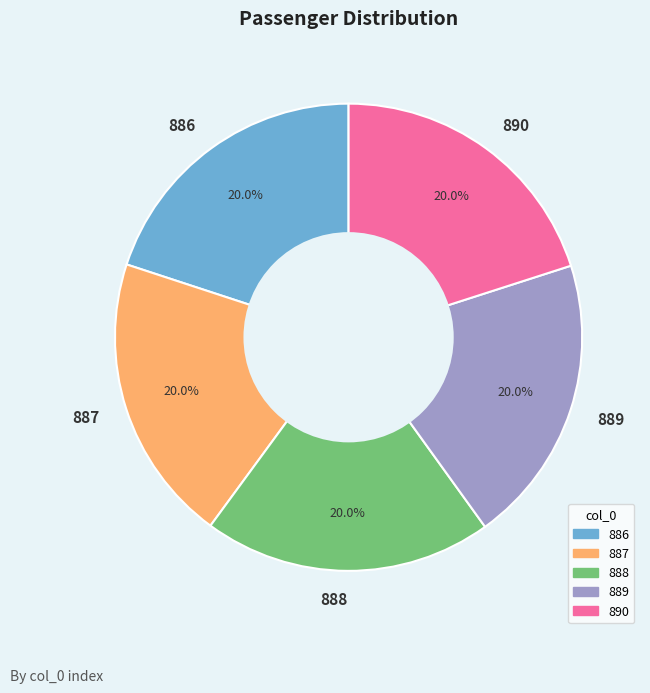

The 889 slice represents 20% of the pie. True or false?

True